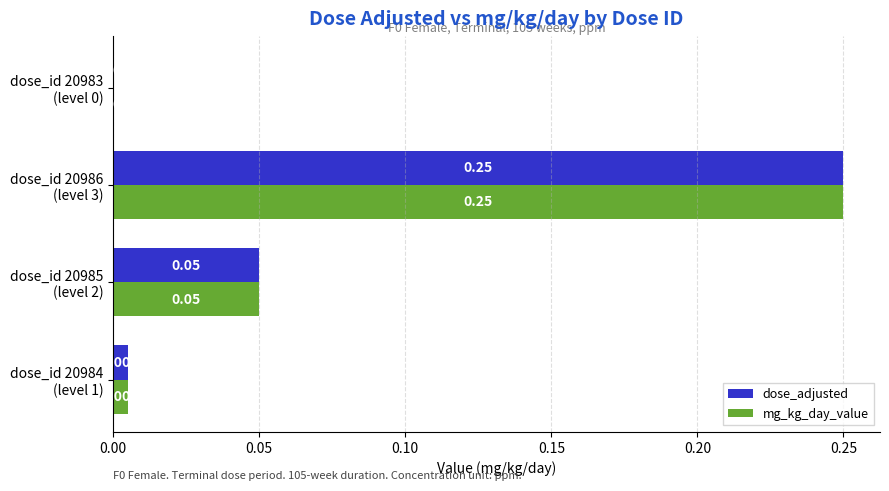

What are all the series names shown in the legend?

dose_adjusted, mg_kg_day_value